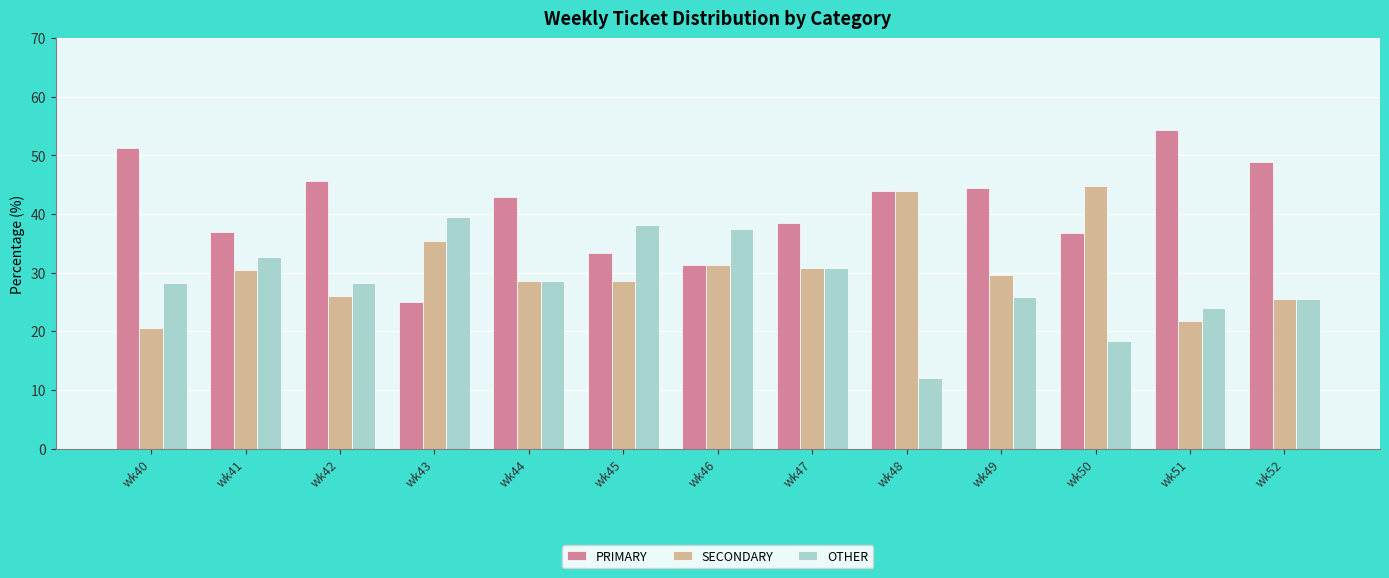

How many bars are there in each group?

3